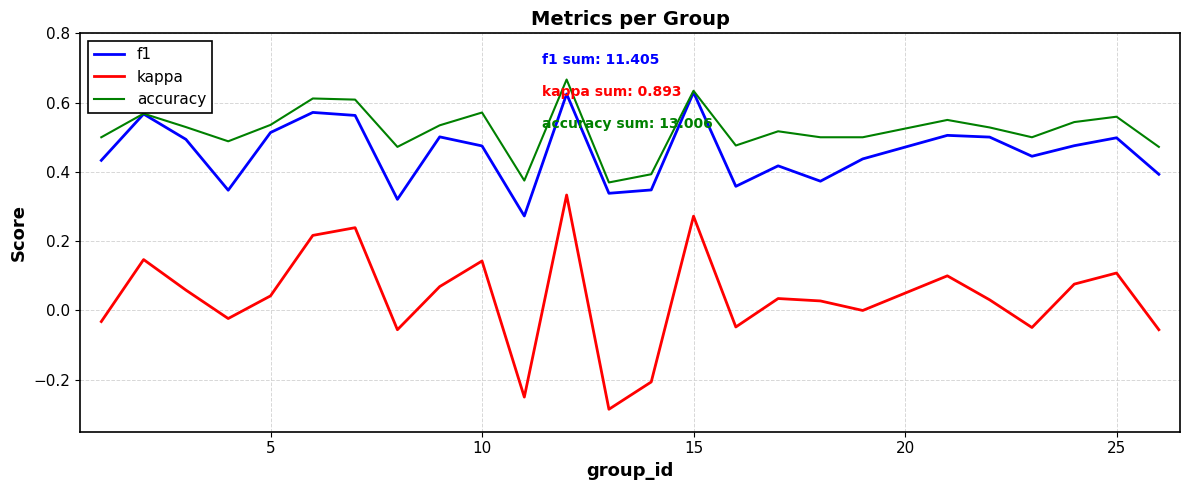

True or false: kappa and accuracy intersect in this chart.

False